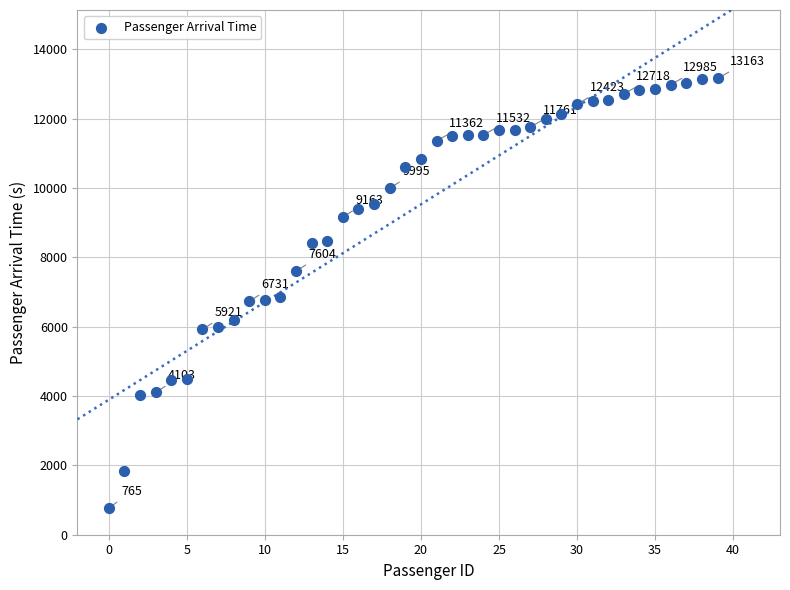

What is the range of Y values (max minus min)?

12398